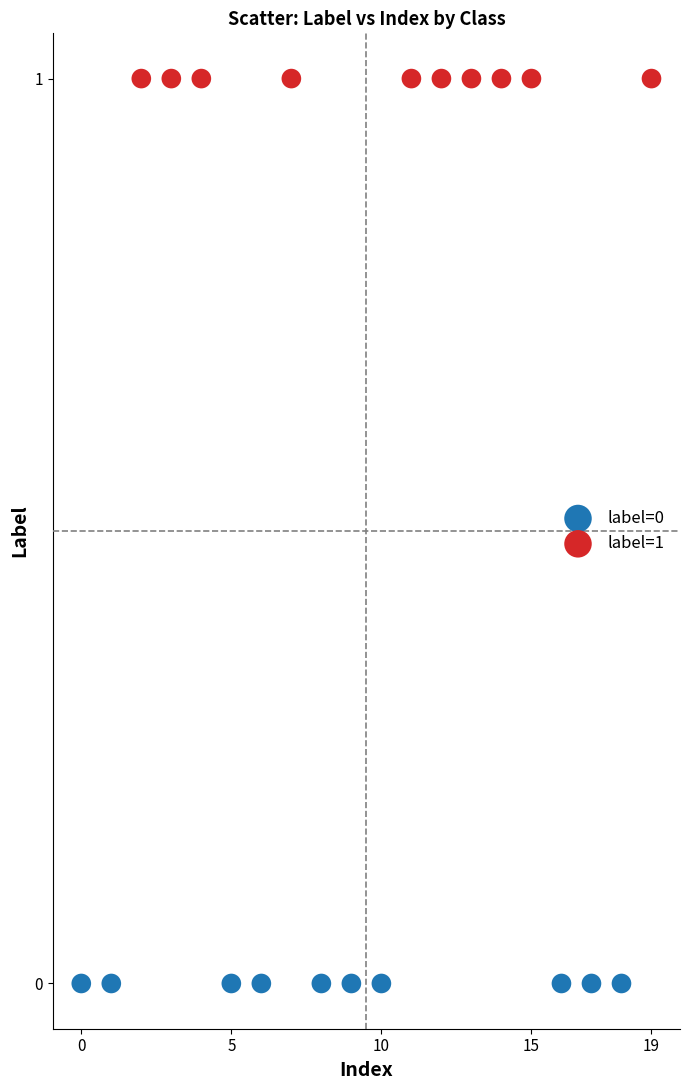

Which series reaches the maximum Y coordinate?

label=1